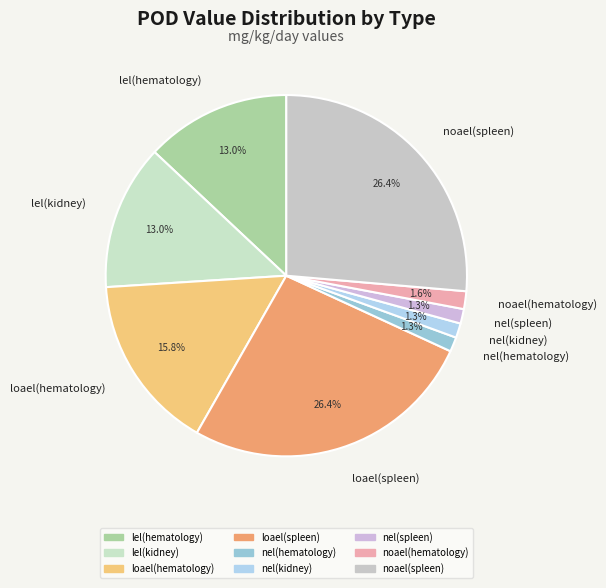

Which has a higher value, nel(spleen) or lel(kidney)?

lel(kidney)